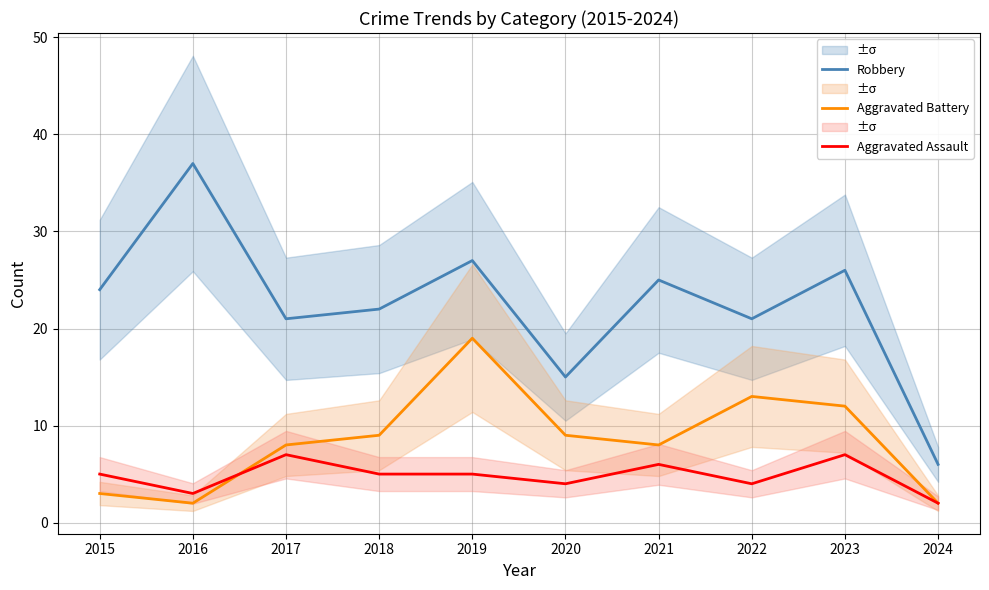

Is the value of Aggravated Assault at 2020 greater than the value of Robbery at 2022?

No